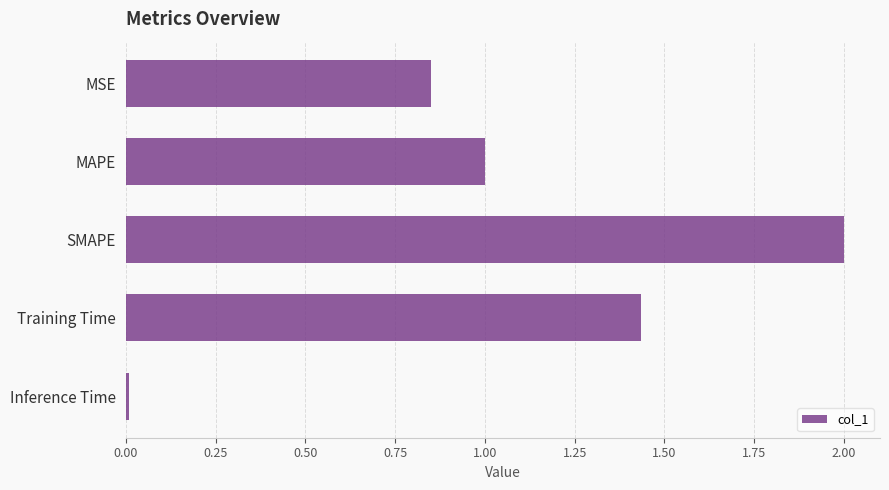

Count the number of categories in the chart.

5